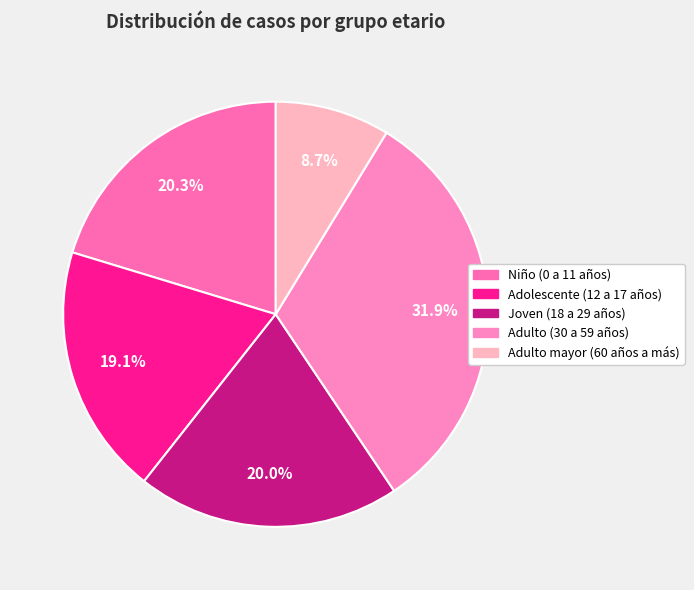

Is it true that Adulto mayor (60 años a más) is 22% of the pie?

False